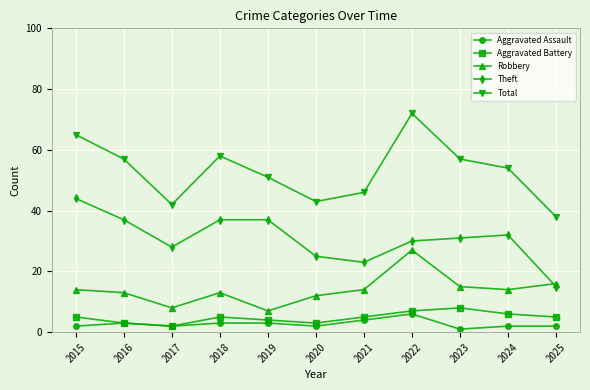

Where do Robbery and Theft first cross each other?

2024 and 2025